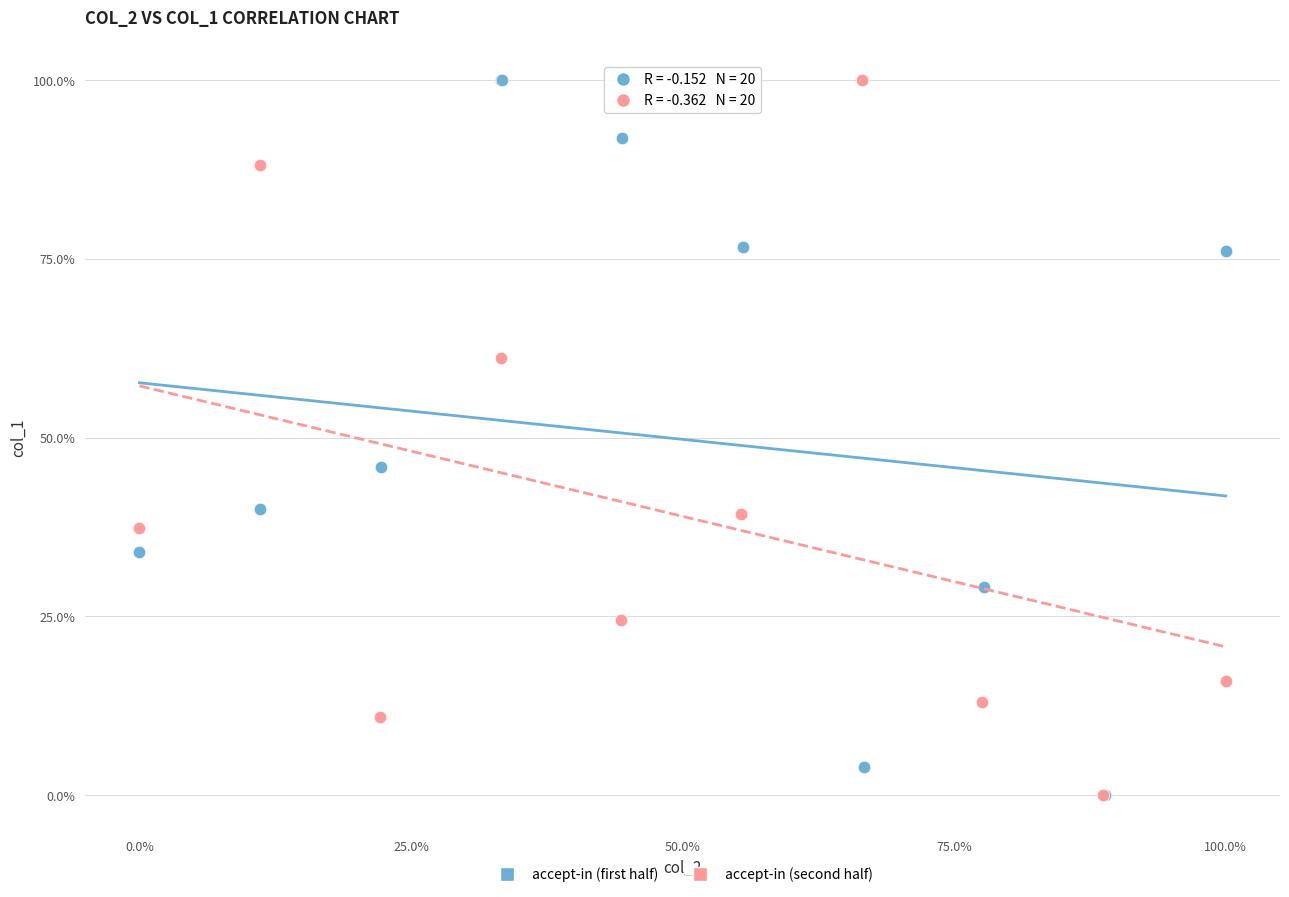

What are all the series names shown in the legend?

accept-in (first half), accept-in (second half)